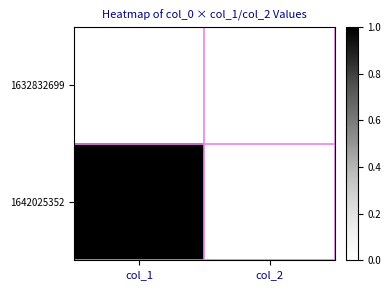

Between col_2 and col_1, which is larger?

col_2